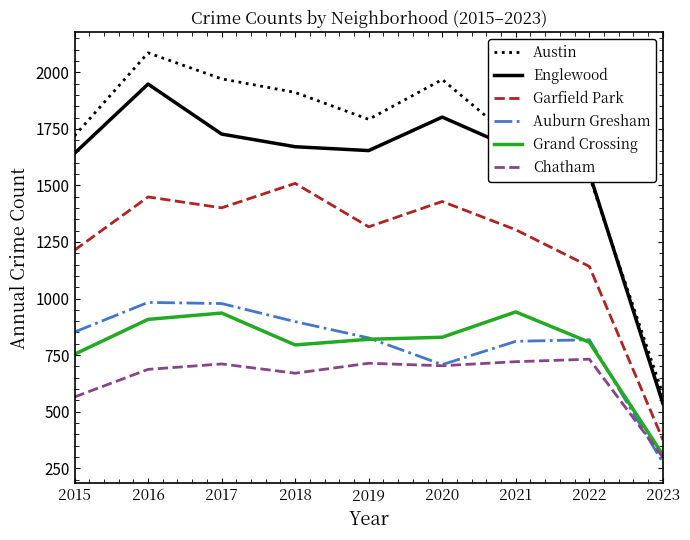

At 2021, list the series in order from largest to smallest.

Austin, Englewood, Garfield Park, Grand Crossing, Auburn Gresham, Chatham